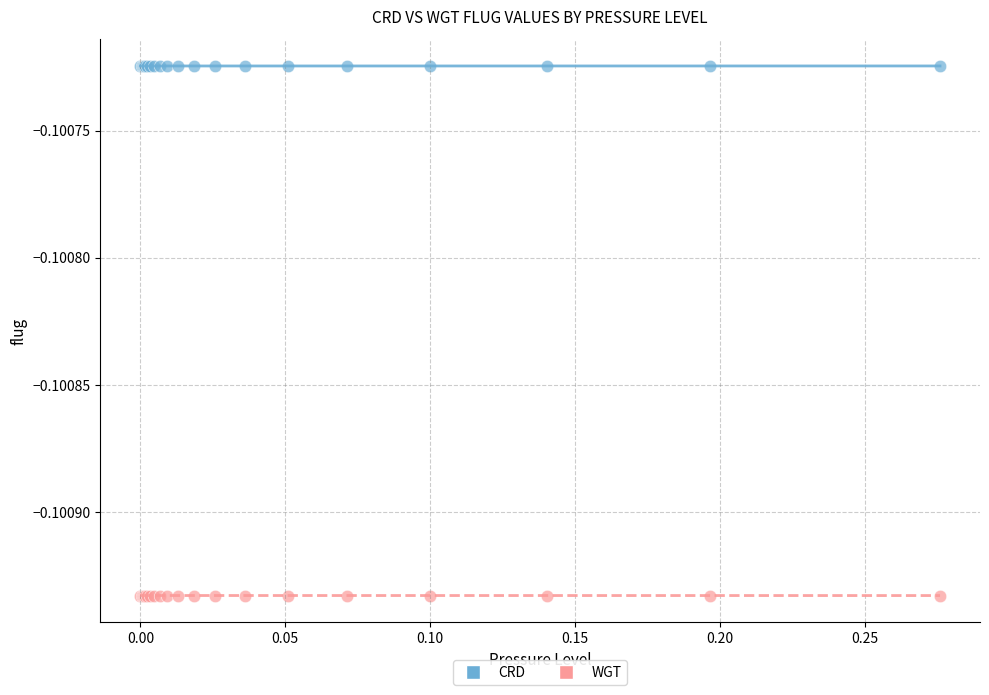

Which series reaches the minimum Y coordinate?

WGT